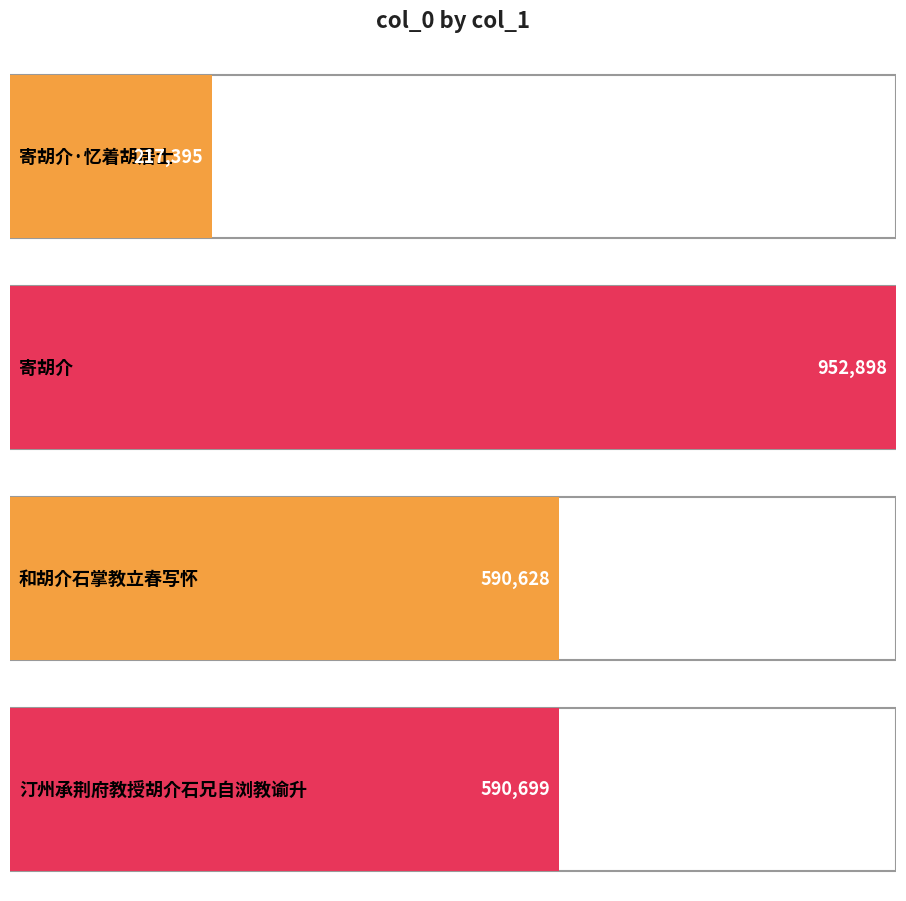

At which label is the value closest to 585146?

和胡介石掌教立春写怀